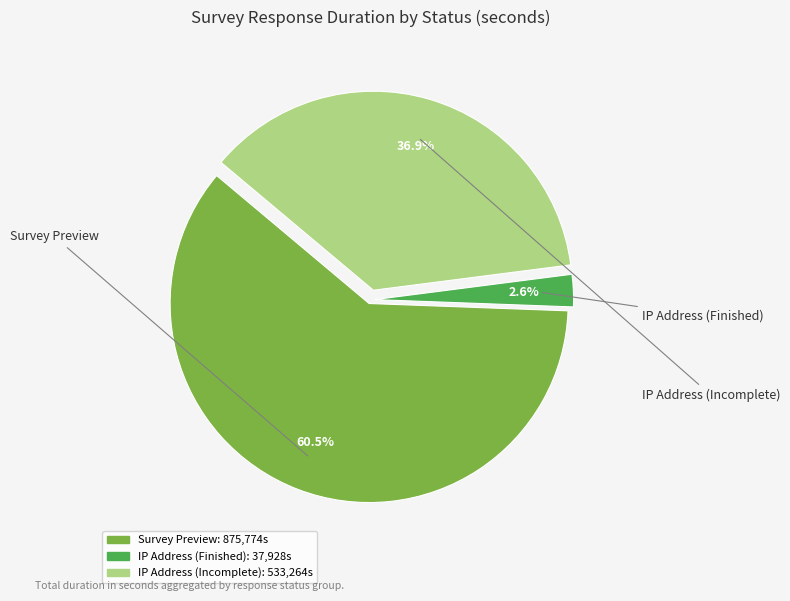

Does any single category account for the majority?

Yes